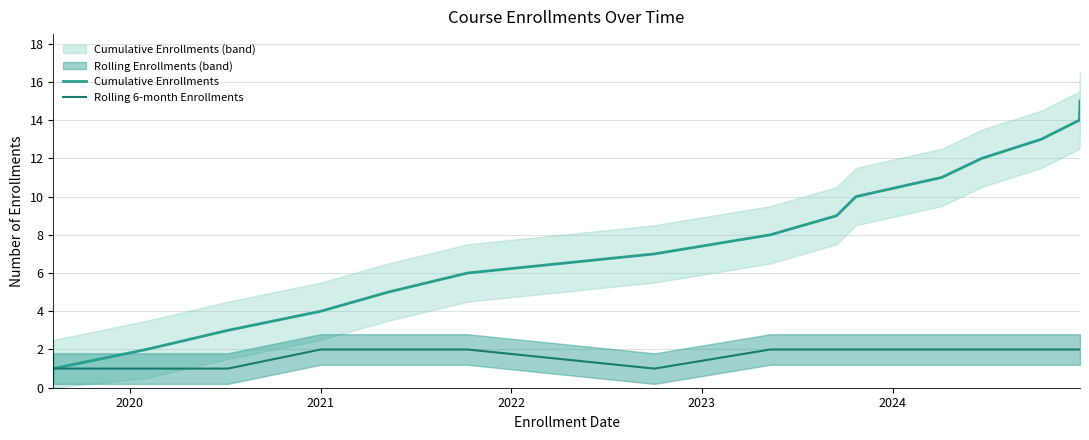

What is the difference between the second highest and second lowest values in the Rolling 6-month Enrollments series?

1